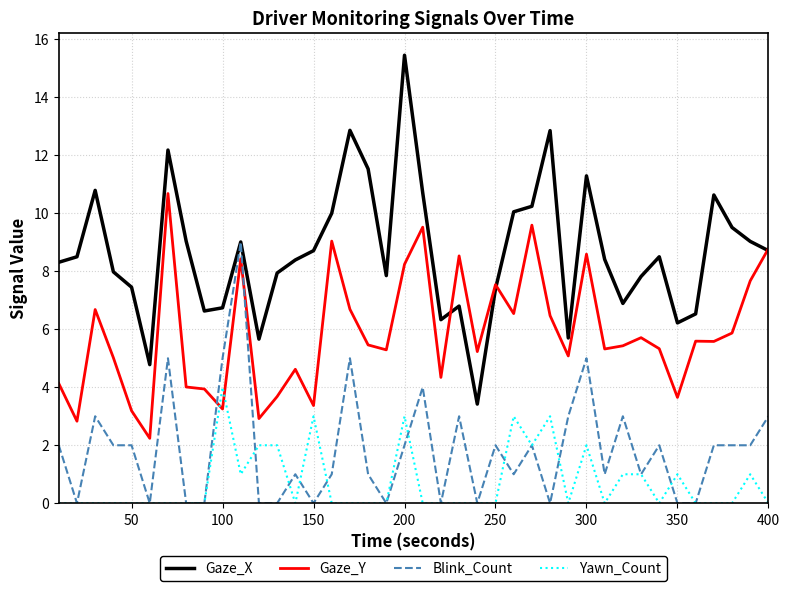

List the series in order of their peak value, highest first.

Gaze_X, Gaze_Y, Blink_Count, Yawn_Count